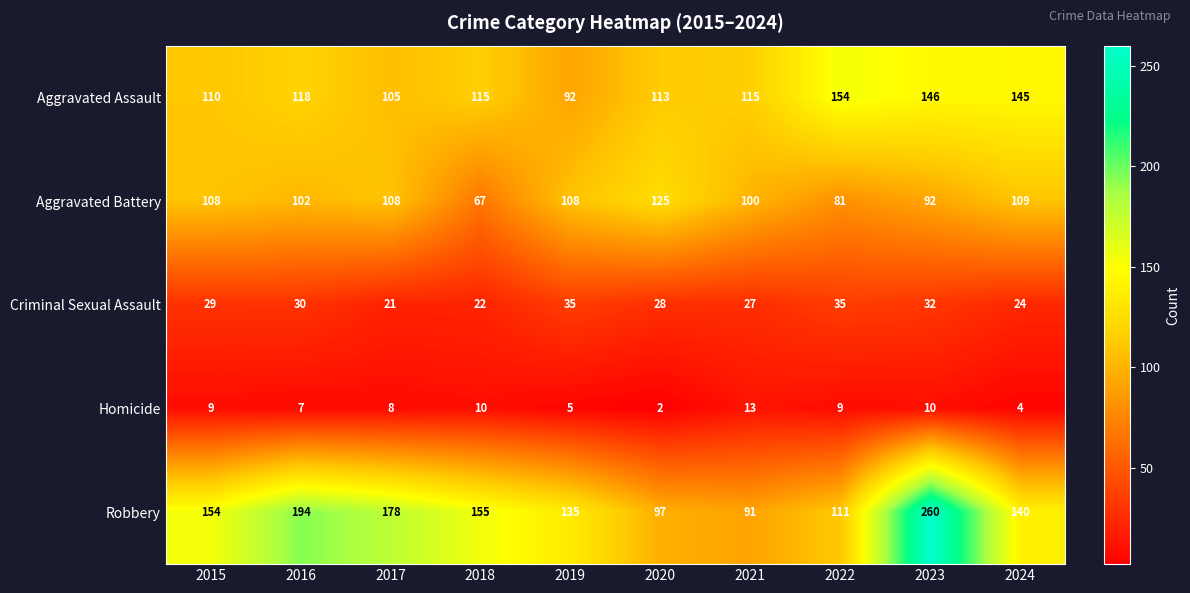

Which category has the highest value in the Robbery series?

2023